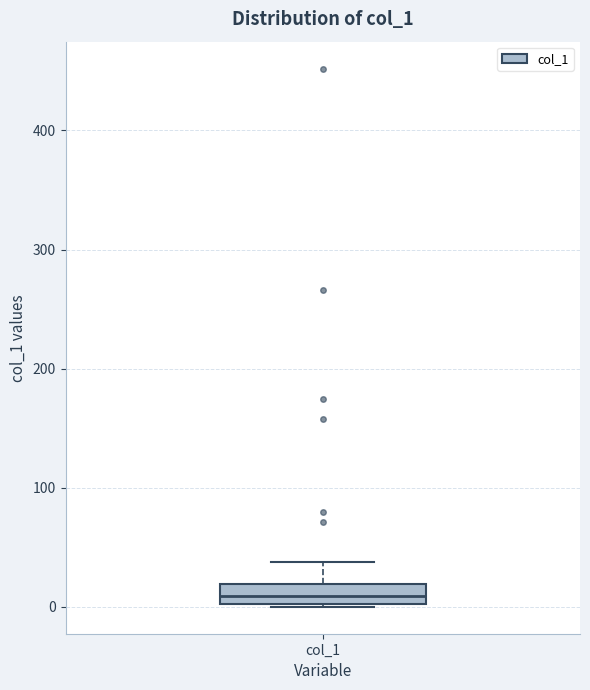

Where is the upper edge of the box for col_1 on the y-axis? The values are not printed on the chart, so give them approximately, as read against the axis.

20